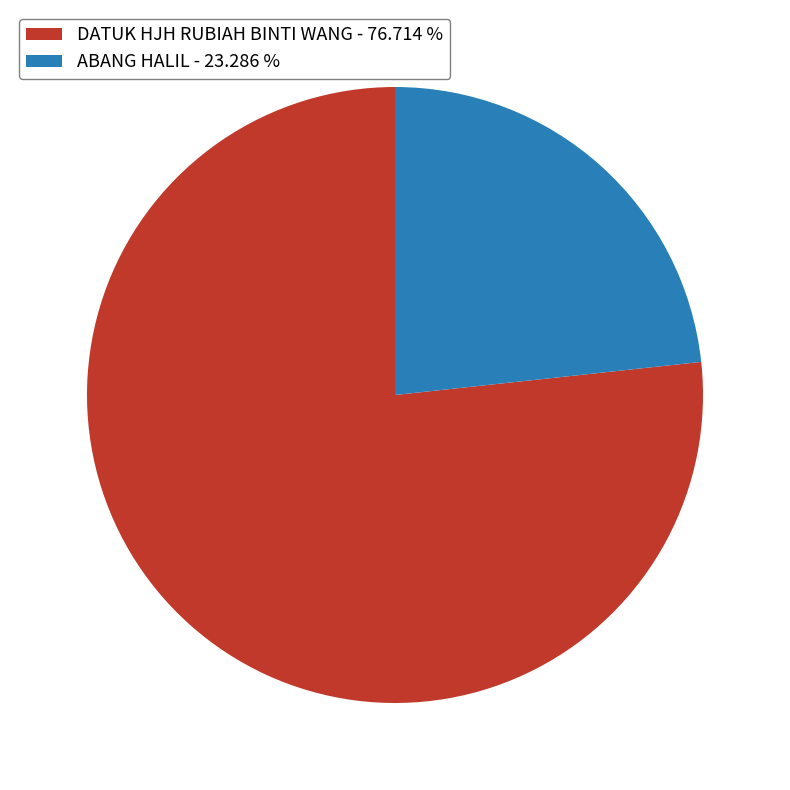

Do ABANG HALIL and DATUK HJH RUBIAH BINTI WANG together represent more than half of the pie?

Yes